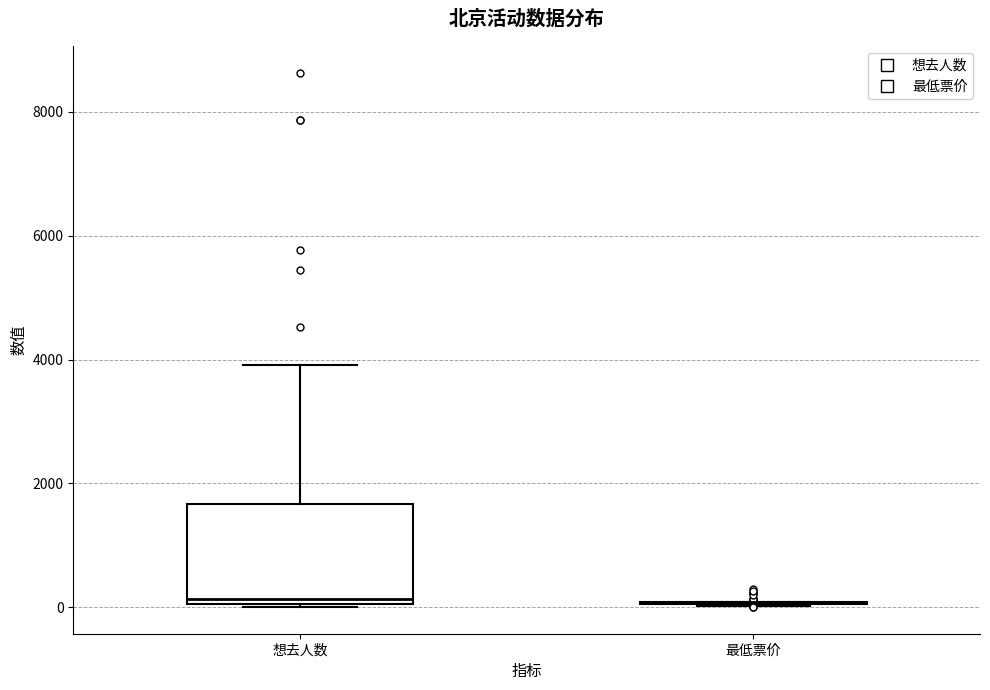

Reading left to right, transcribe this box plot: for each box, give where its median line is, the range the box spans, and where its two whiskers end, as read against the y-axis. The values are not printed on the chart, so give them approximately, as read against the axis.

想去人数: median 200, box 0 to 1600, whiskers 0 to 4000
最低票价: box collapsed to a line at 0, whiskers 0 to 0